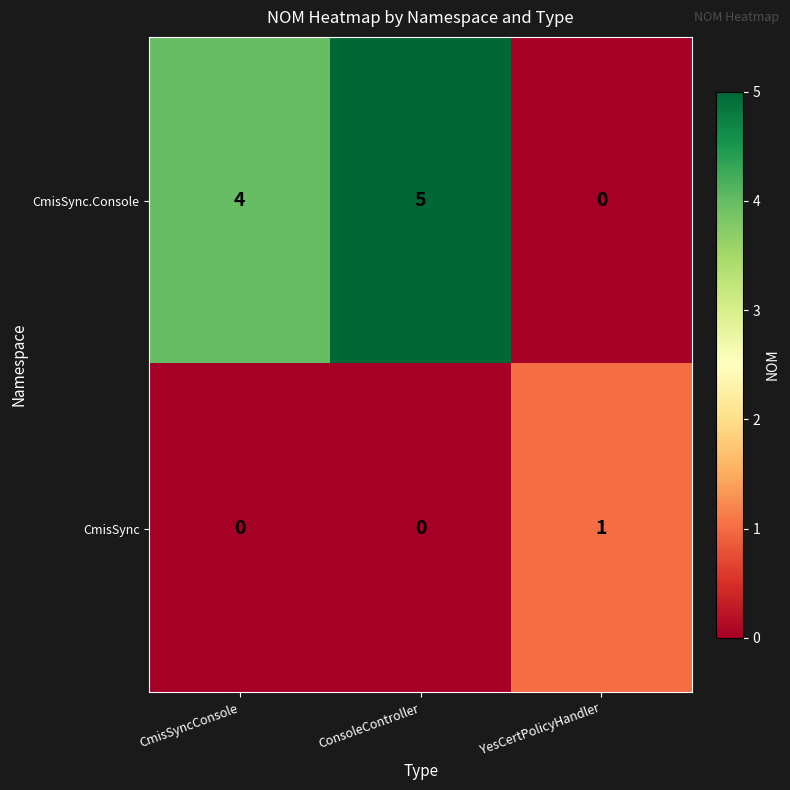

Which label corresponds to the largest value in the chart?

ConsoleController